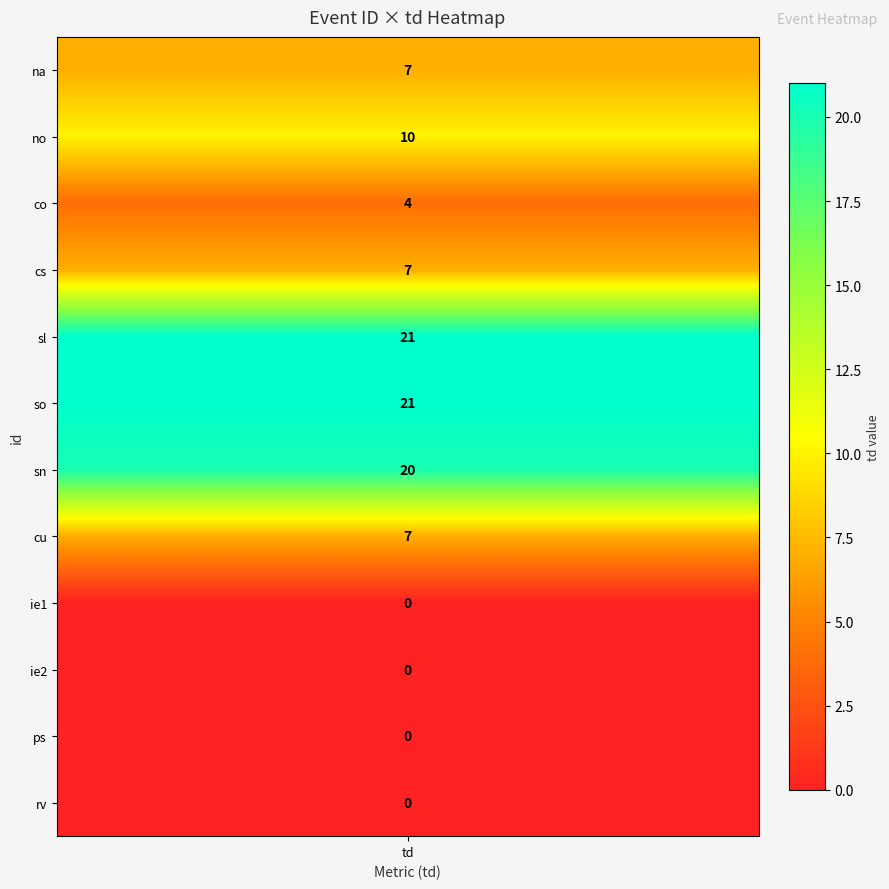

Is it true that the value at 4 is 30?

False